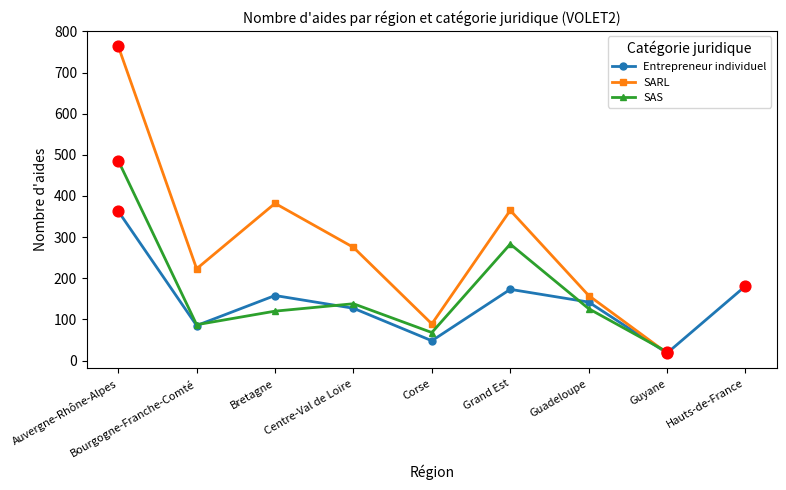

At which category is the sum across all series the highest?

Auvergne-Rhône-Alpes